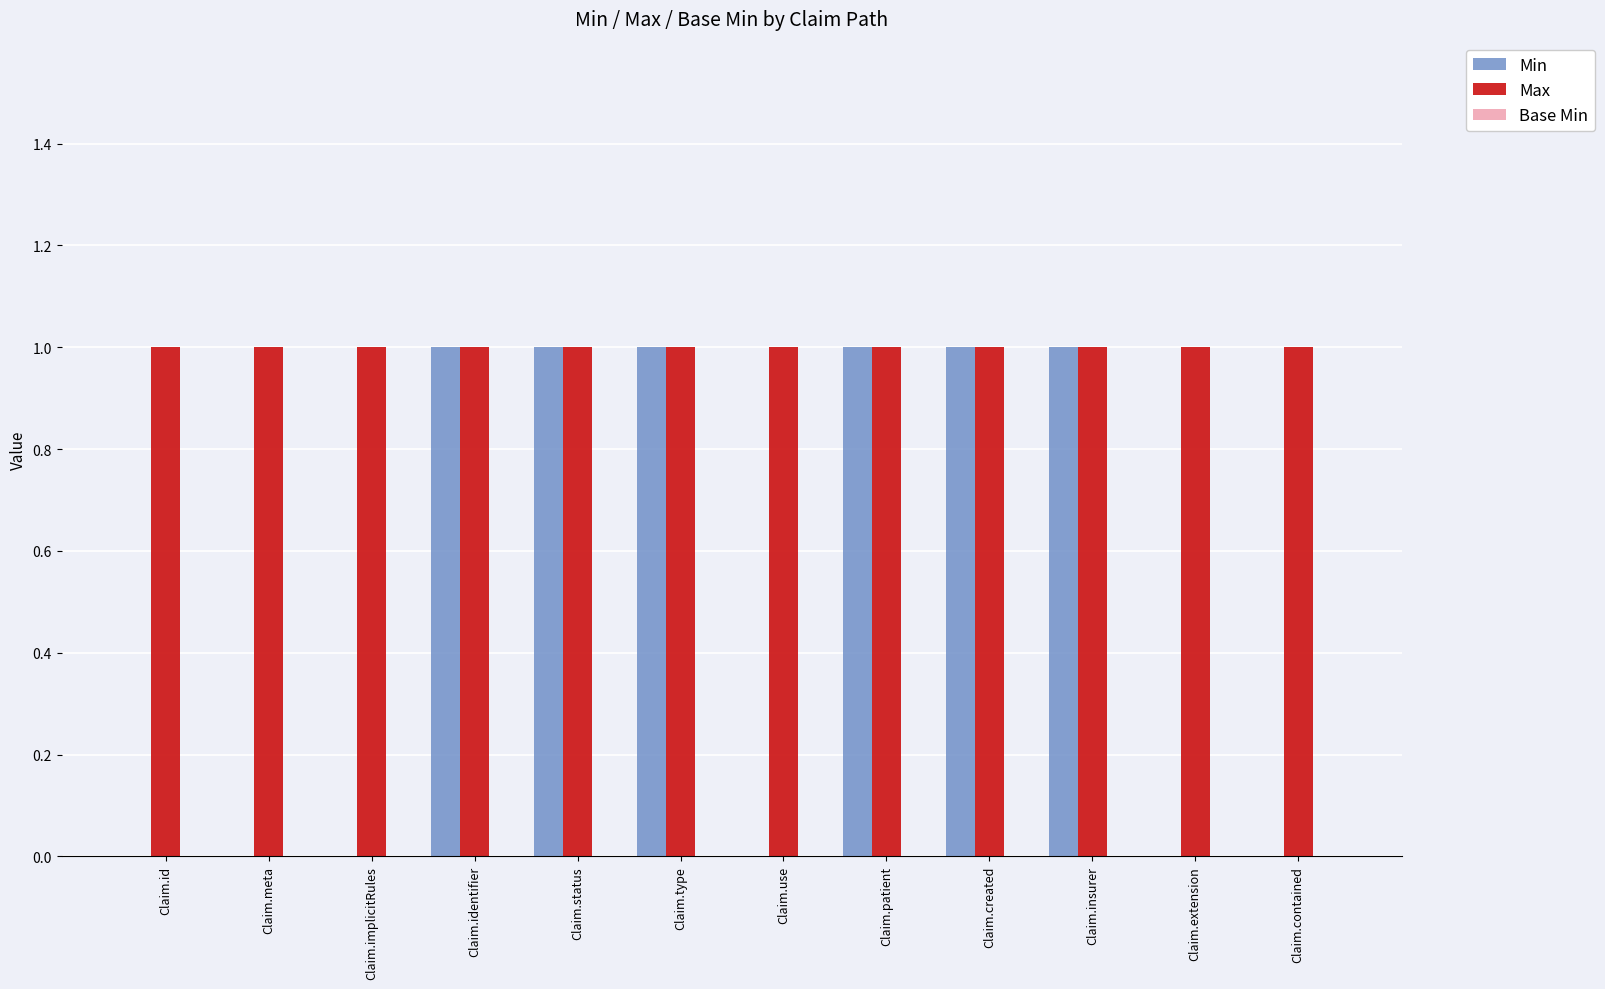

Is the value of Min at Claim.use greater than the value of Max at Claim.patient?

No